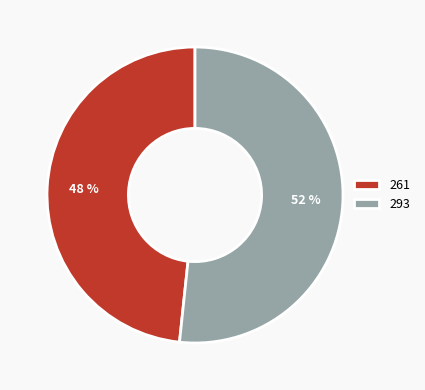

To the nearest percent, what portion does 293 represent?

52%